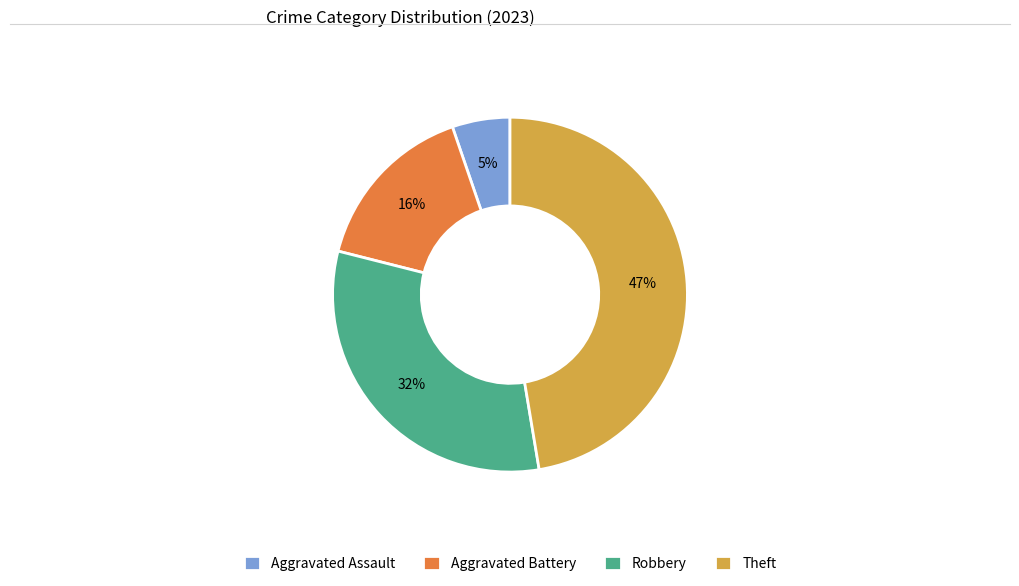

Rank the categories by value from lowest to highest.

Aggravated Assault, Aggravated Battery, Robbery, Theft